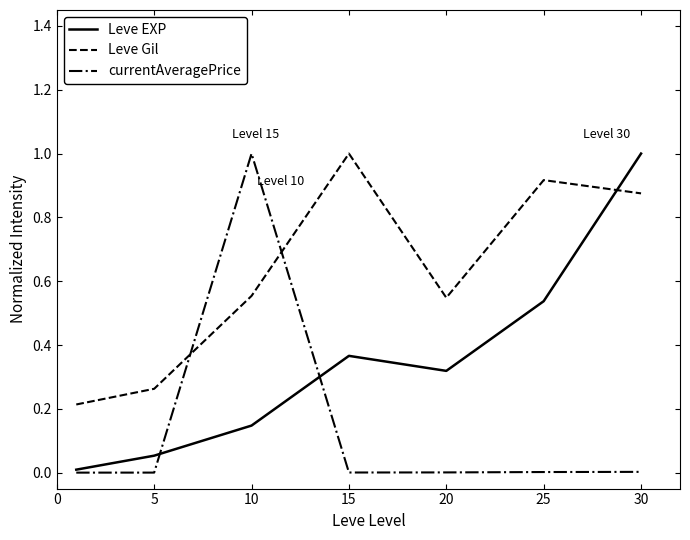

Which series has the largest total across all categories?

Leve Gil